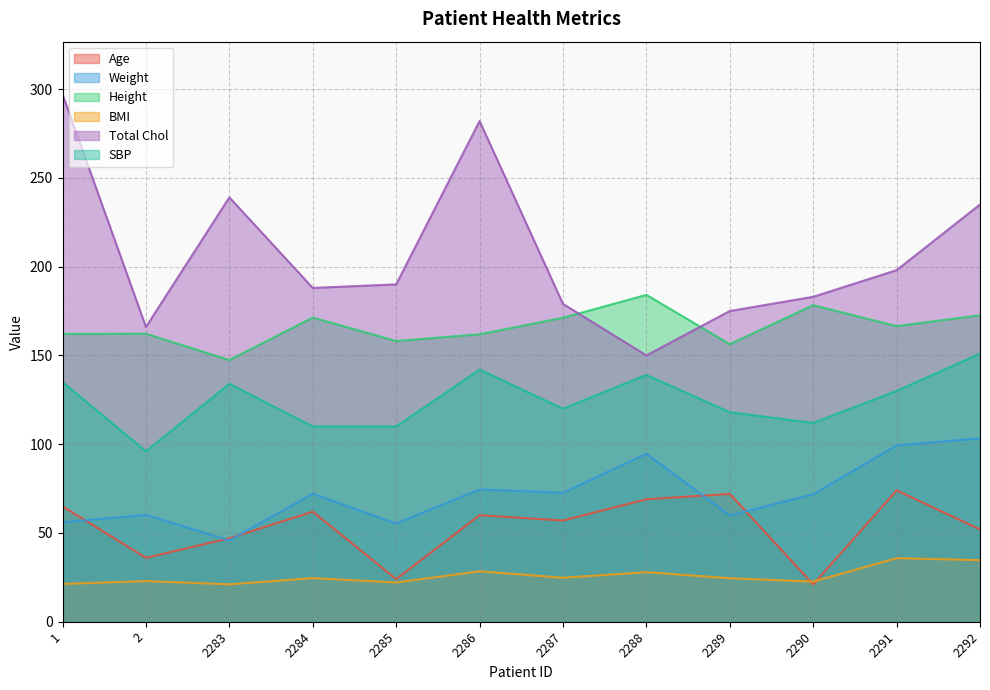

What are all the series names shown in the legend?

Age, Weight, Height, BMI, Total Chol, SBP